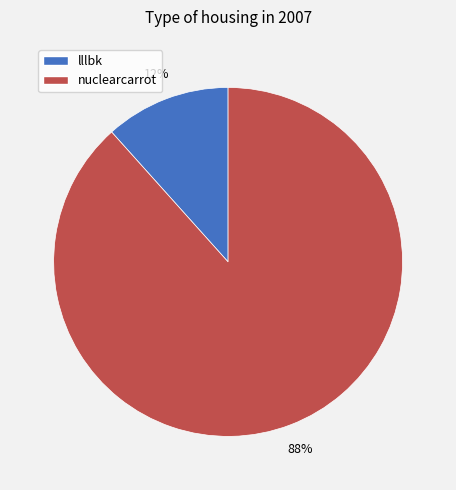

Is it true that lllbk is 24% of the pie?

False